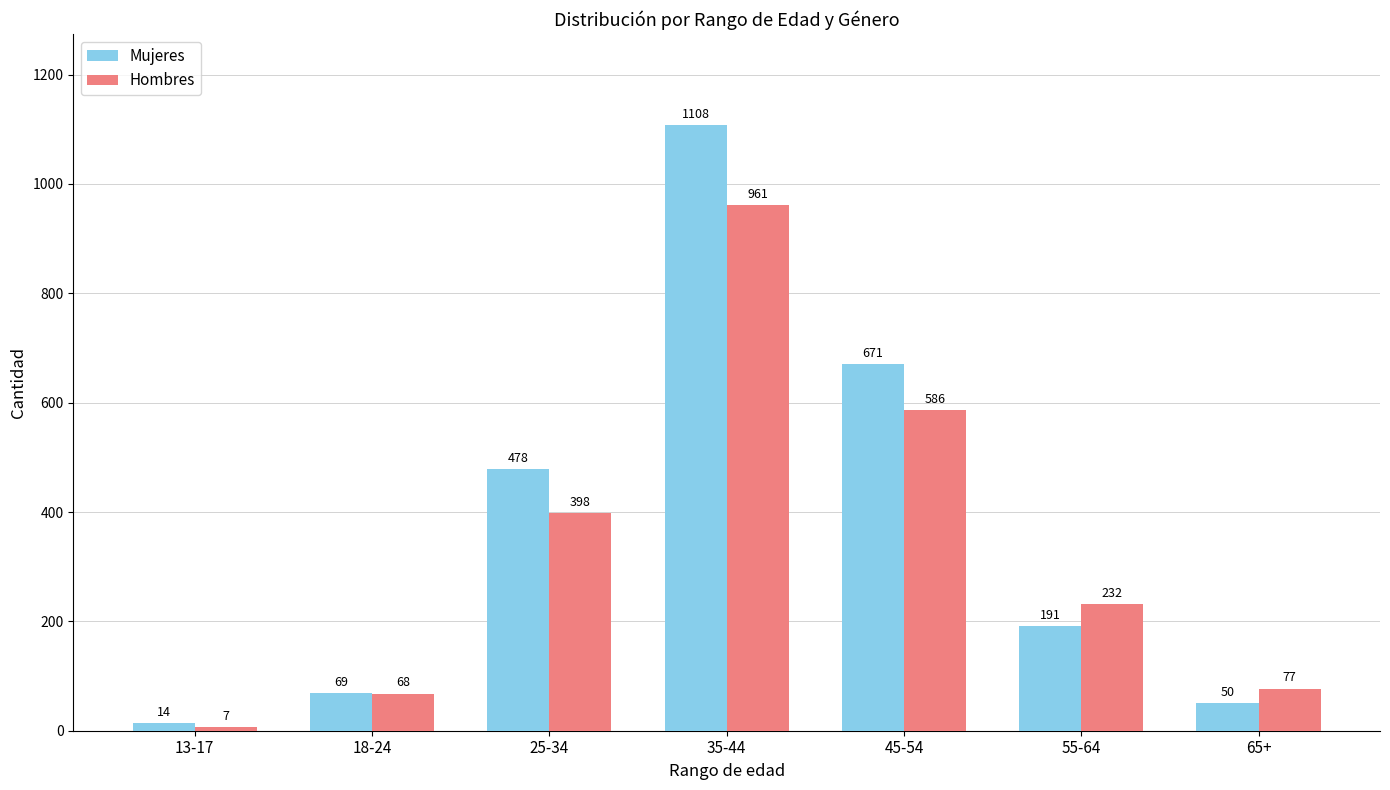

Reading right to left, what are all the values shown in this chart?

Mujeres: 50	191	671	1108	478	69	14
Hombres: 77	232	586	961	398	68	7